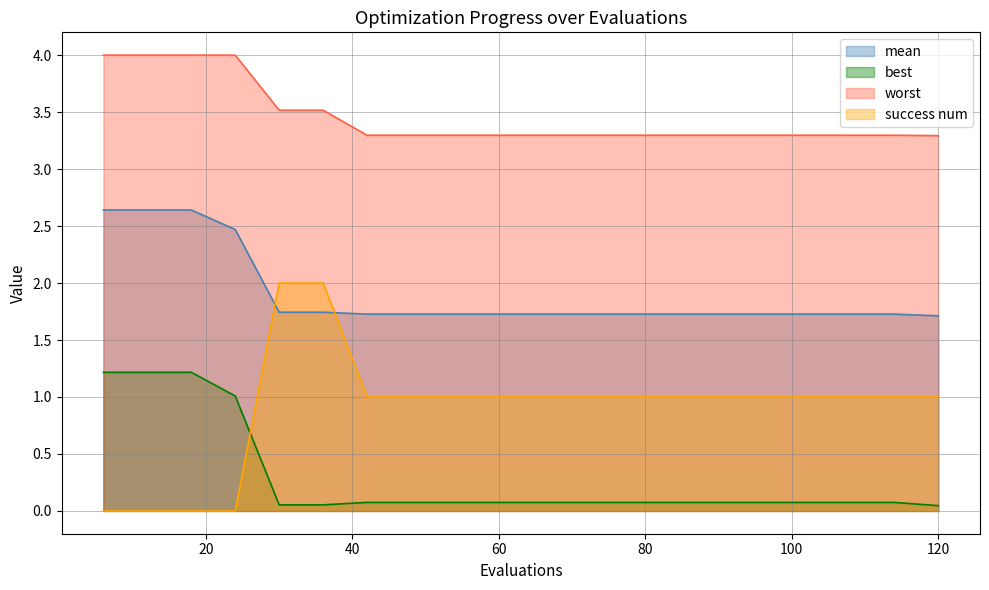

What value does the mean series have at 108?

1.7